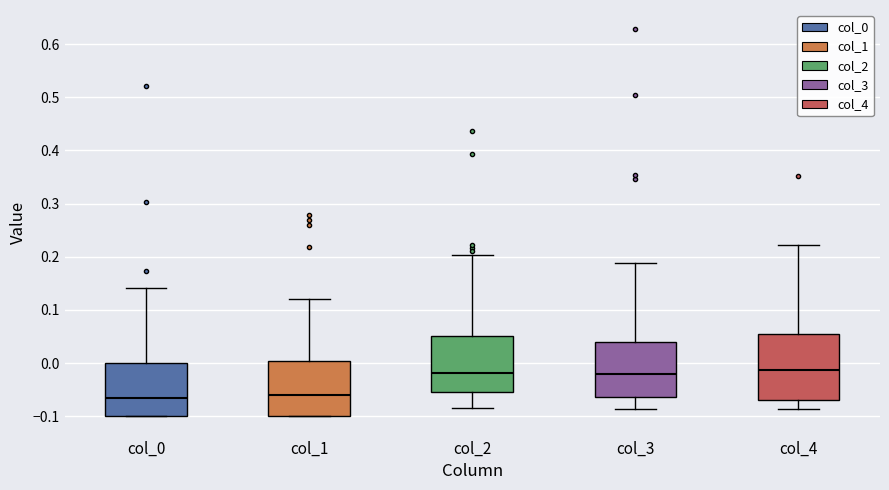

Reading left to right, transcribe this box plot: for each box, give where its median line is, the range the box spans, and where its two whiskers end, as read against the y-axis. The values are not printed on the chart, so give them approximately, as read against the axis.

col_0: median -0.07, box -0.10 to 0.00, whiskers -0.10 to 0.14
col_1: median -0.06, box -0.10 to 0.00, whiskers -0.10 to 0.12
col_2: median -0.02, box -0.05 to 0.05, whiskers -0.09 to 0.20
col_3: median -0.02, box -0.06 to 0.04, whiskers -0.09 to 0.19
col_4: median -0.01, box -0.07 to 0.05, whiskers -0.09 to 0.22